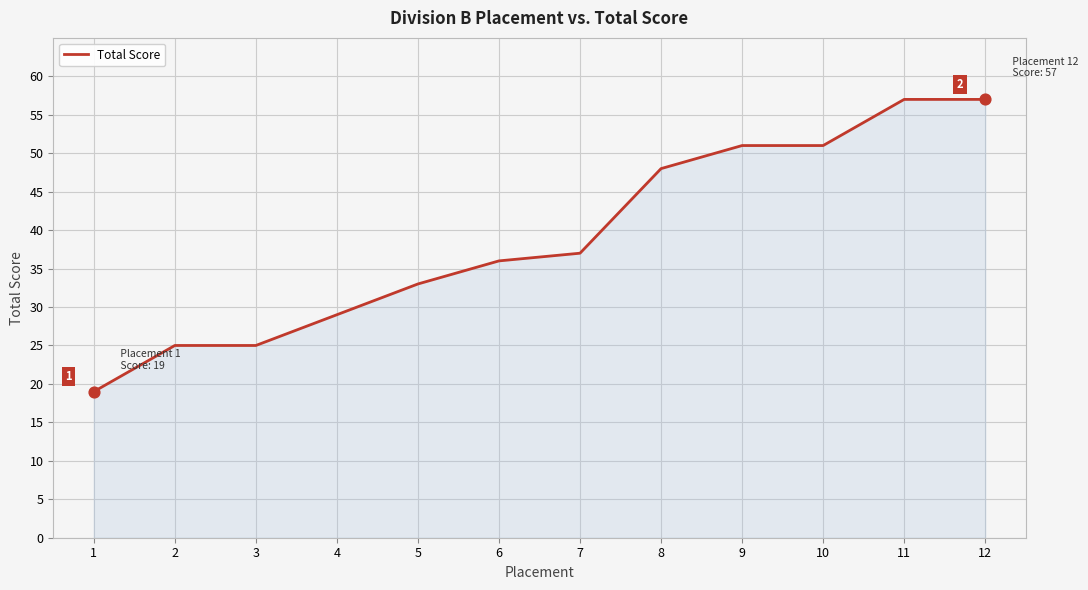

Between 9 and 6, which is larger?

9